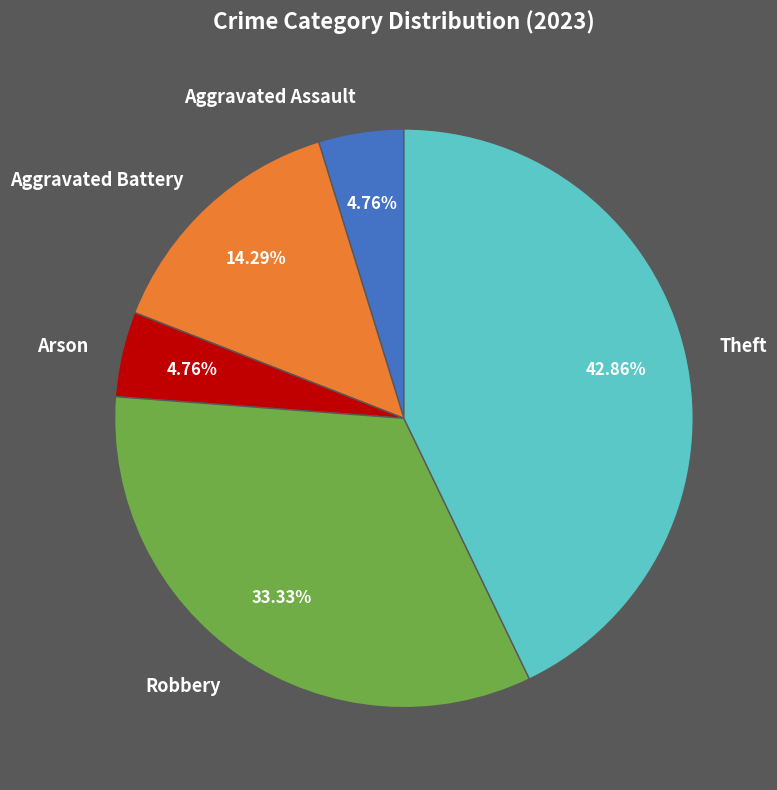

Which has a higher value, Arson or Aggravated Battery?

Aggravated Battery